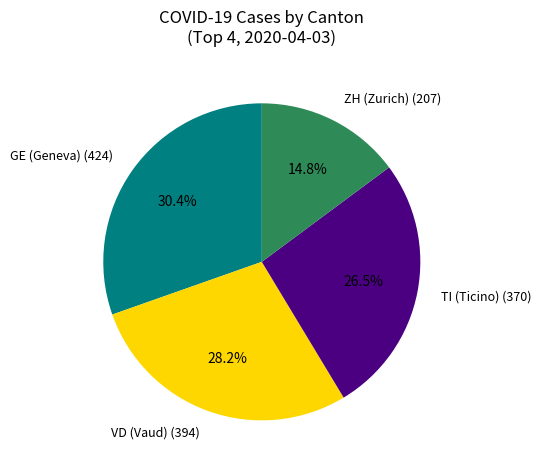

Is there any slice that represents more than half of the pie?

No